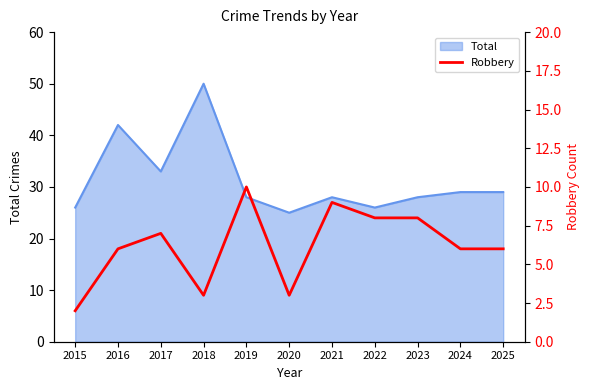

The value of Total at 2020 is 25. True or false?

True